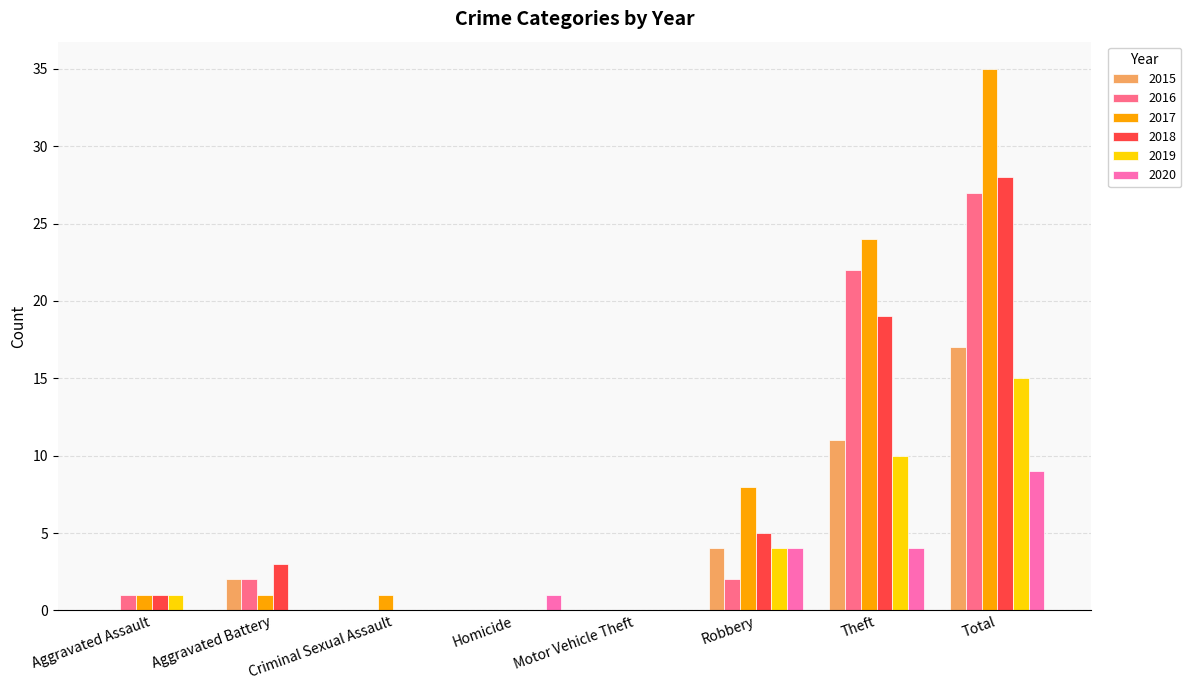

How many groups of bars are there?

8